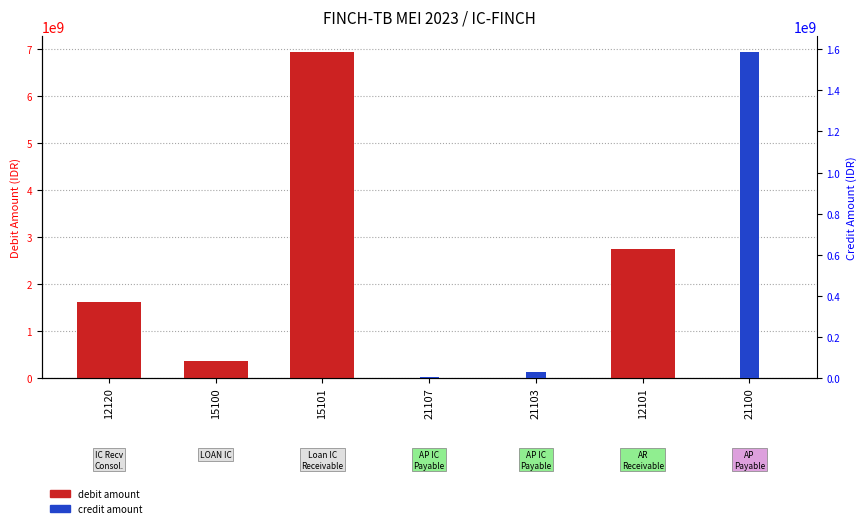

Reading left to right, transcribe all the data shown in this chart.

debit amount: 1603763653.0	367560000.0	6925279525.0	0.0	0.0	2731155119.7	0.0
credit amount: 0.0	0.0	0.0	3561792.0	26942440.0	0.0	1585874878.2